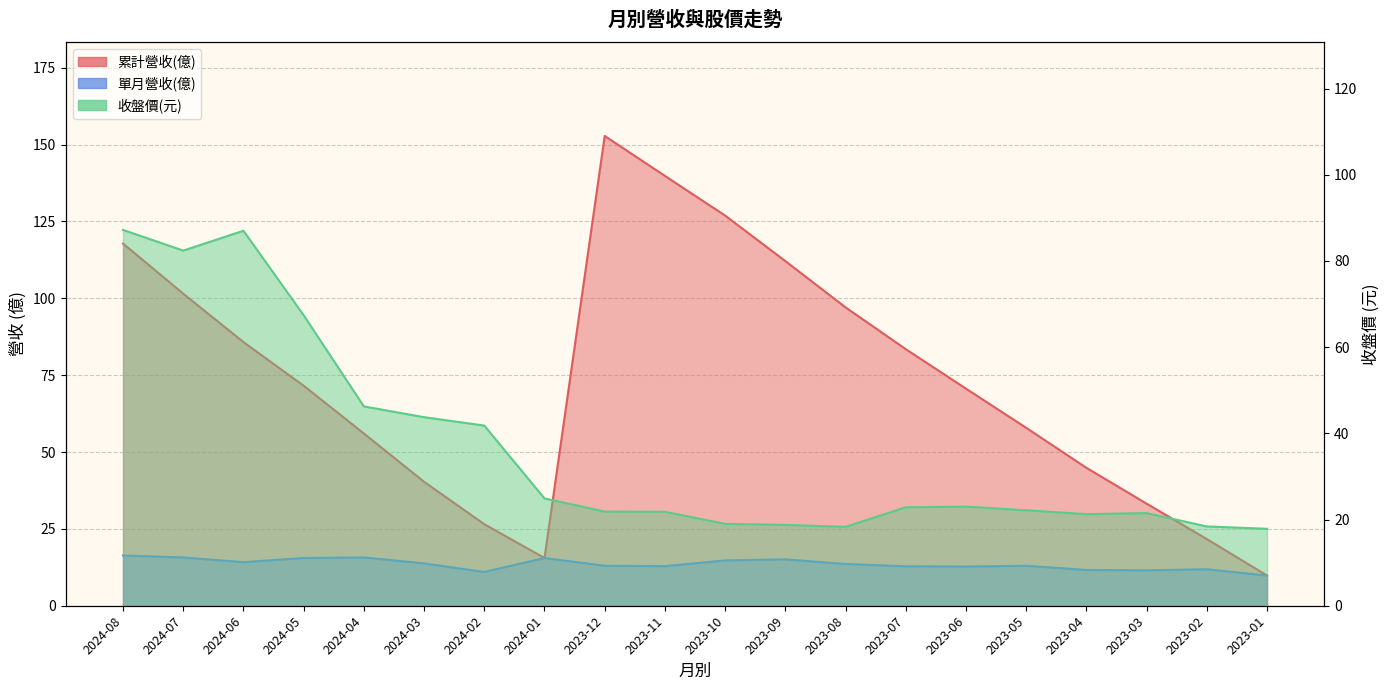

What is the total value across all series at 2023-08?

128.9